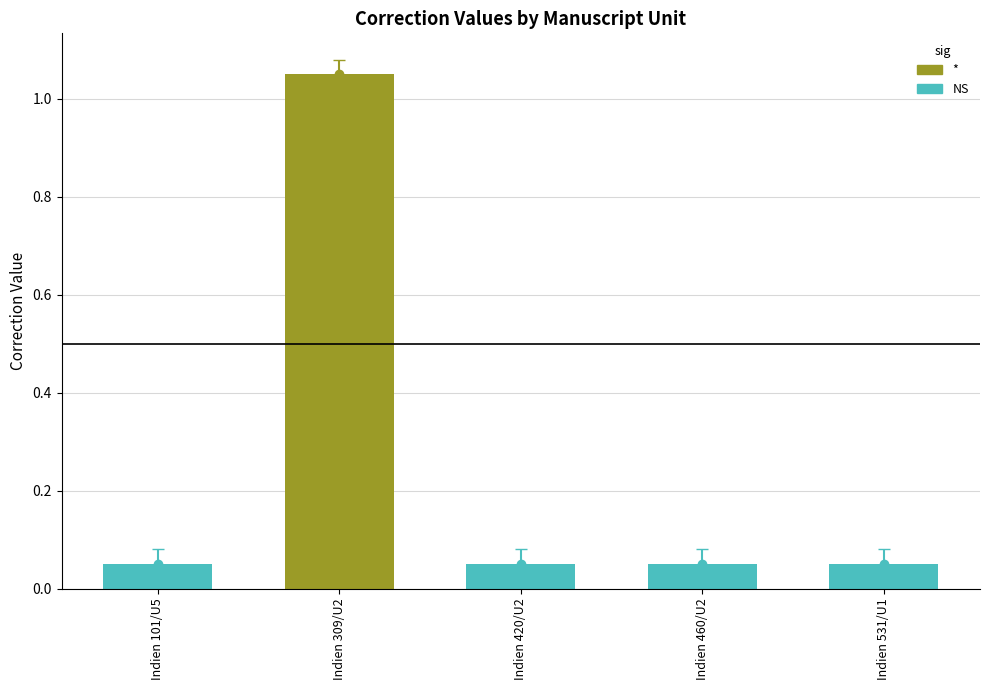

List the labels in order of value, largest first.

U2, U5, U2, U2, U1